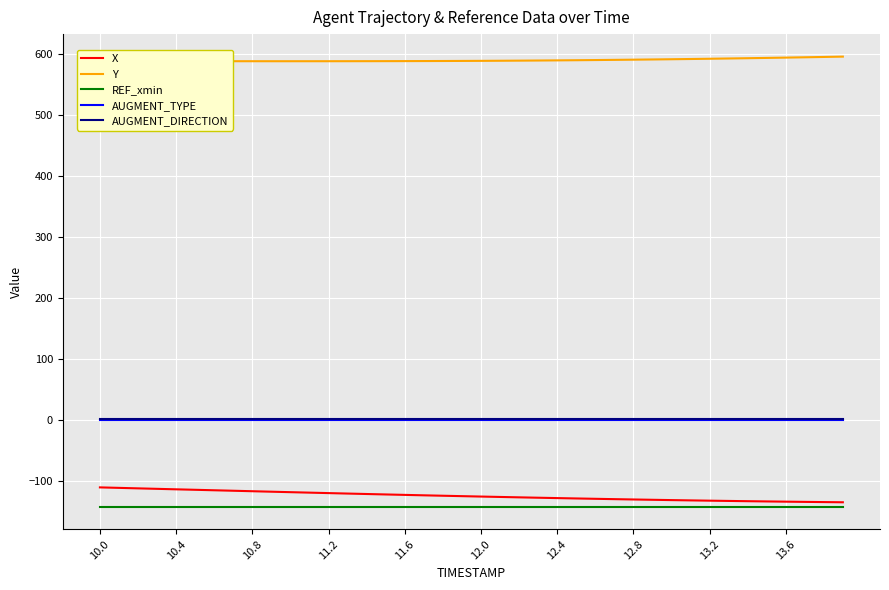

What are all the series names shown in the legend?

X, Y, REF_xmin, AUGMENT_TYPE, AUGMENT_DIRECTION